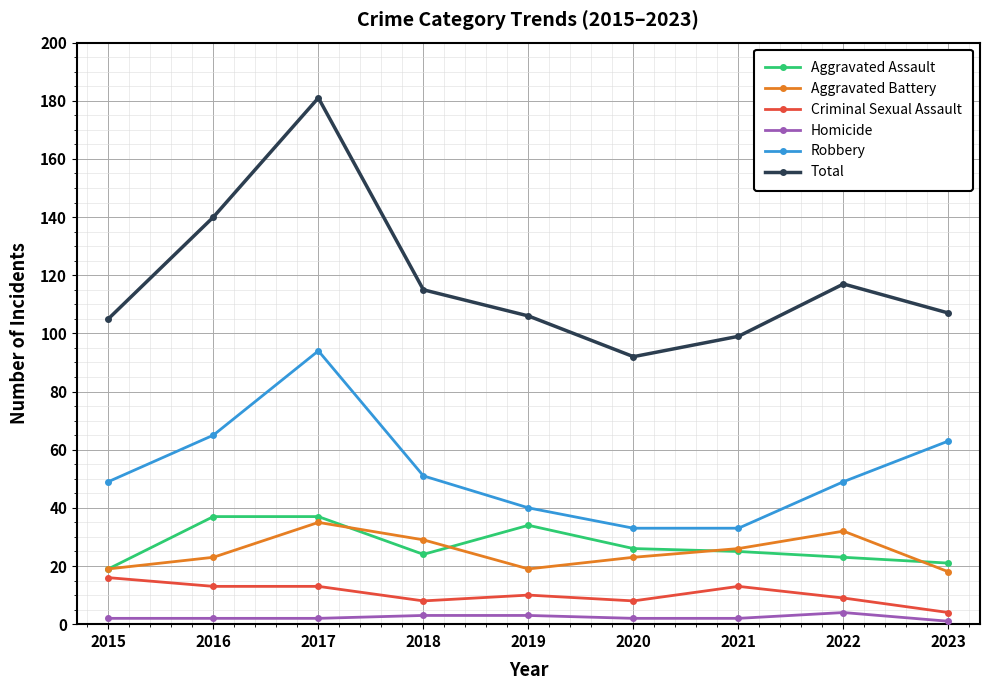

What is the minimum value for Aggravated Assault?

19